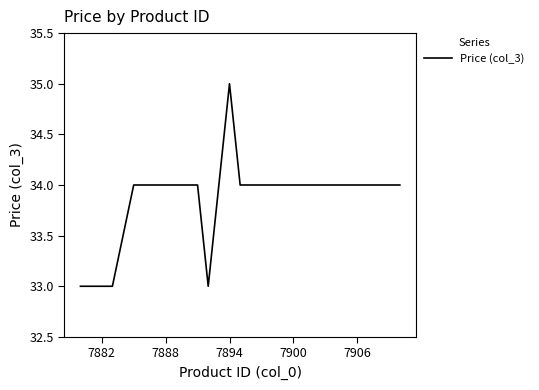

What is the maximum value shown in the chart?

35